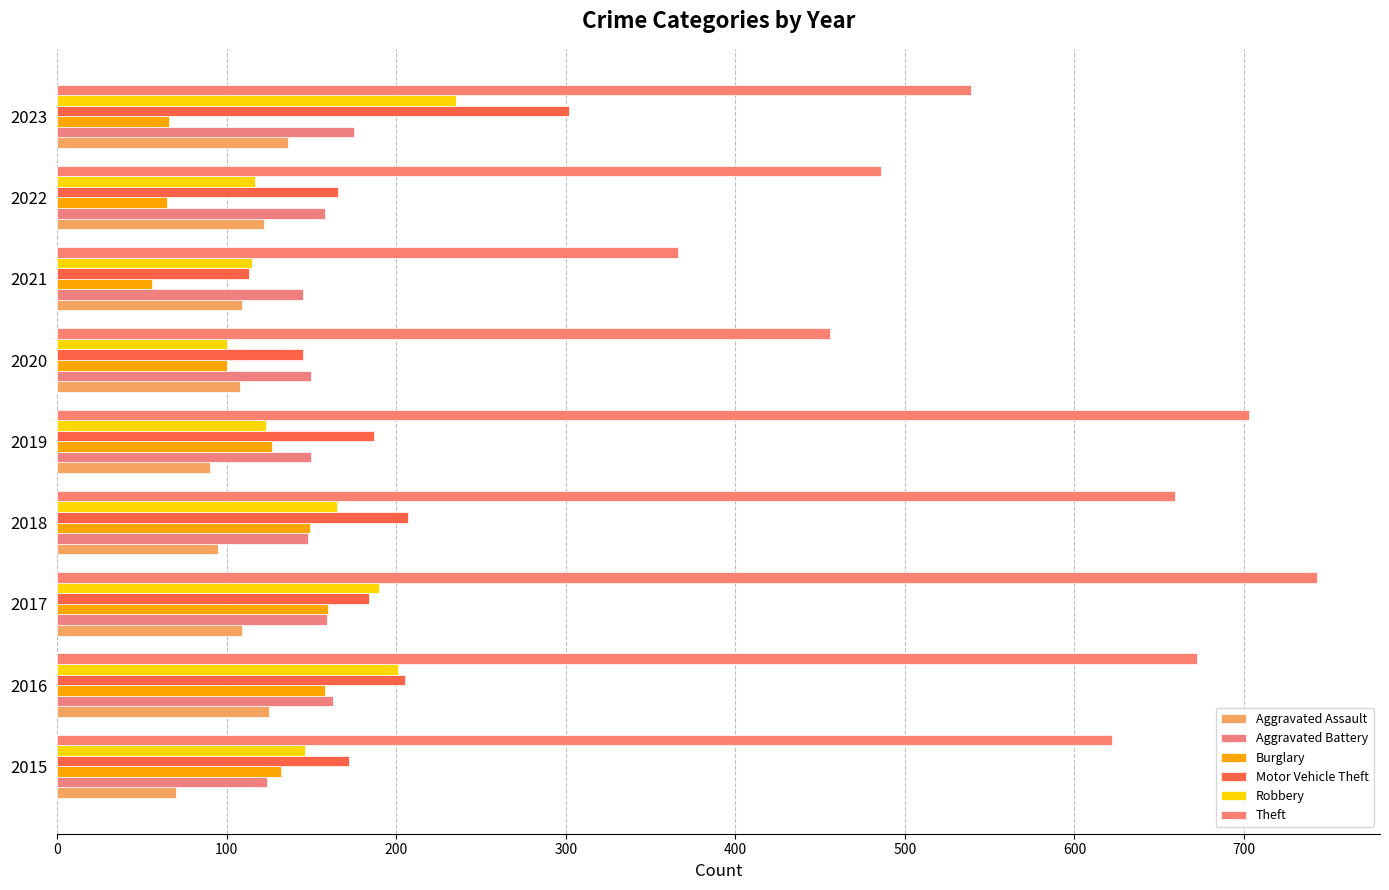

How many distinct data groups are displayed?

6